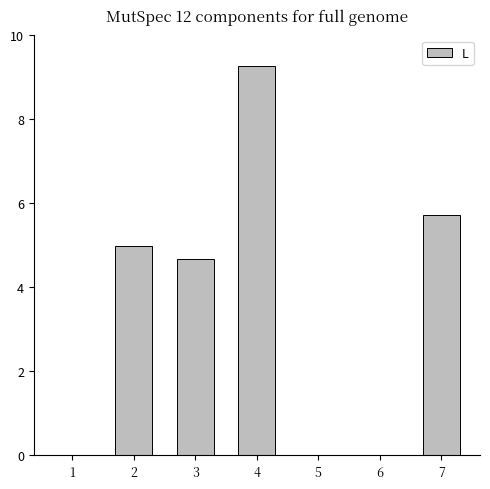

What is the change in value from 2 to 7?

+0.7